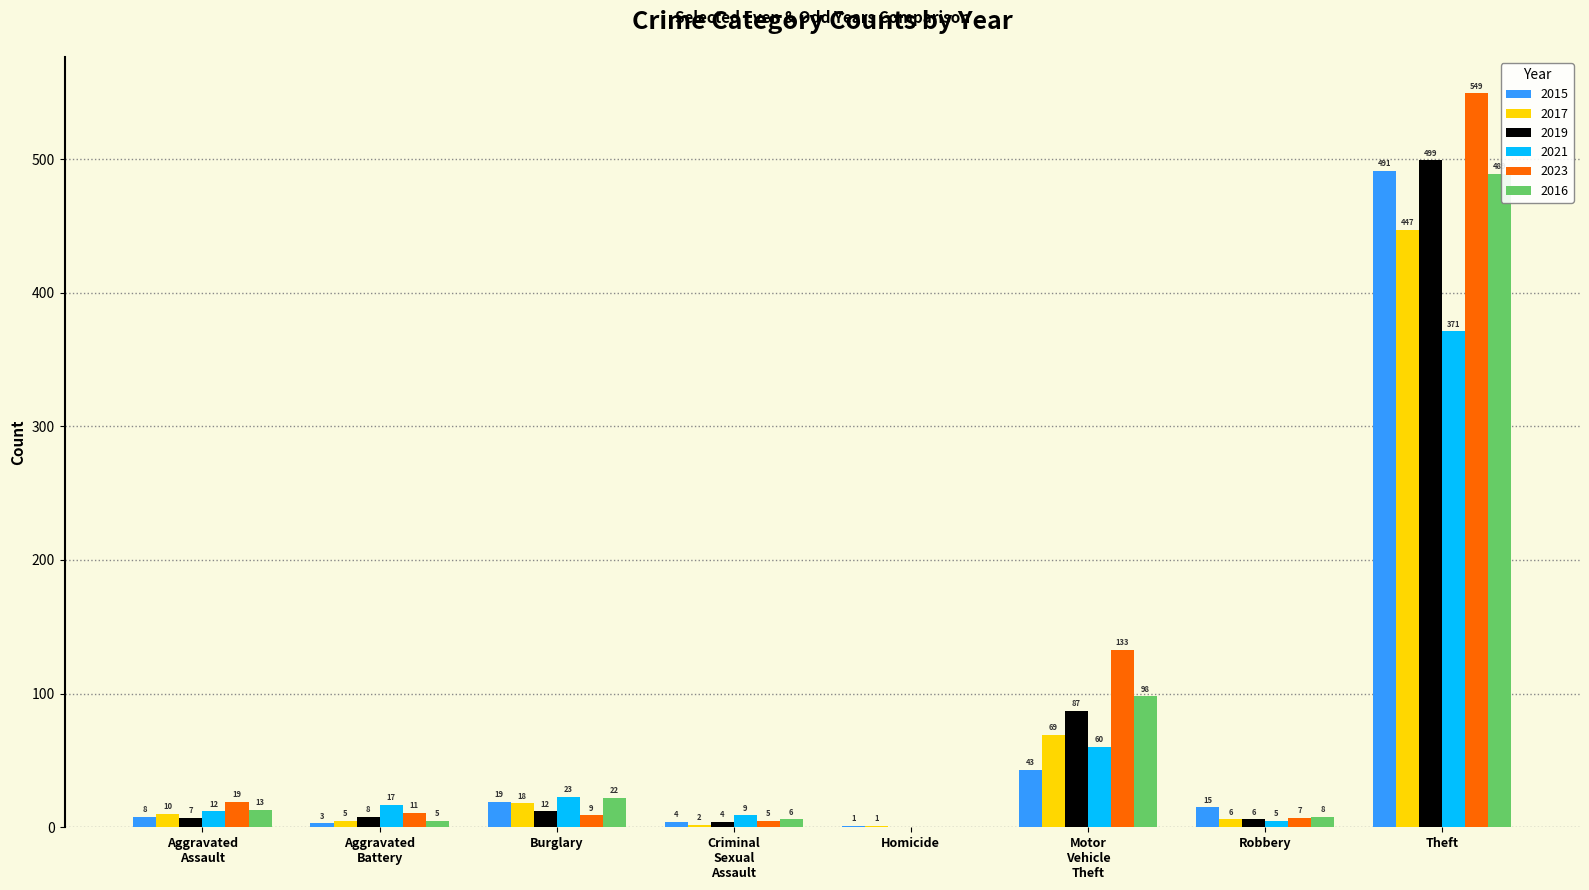

What is the maximum value for 2021?

371